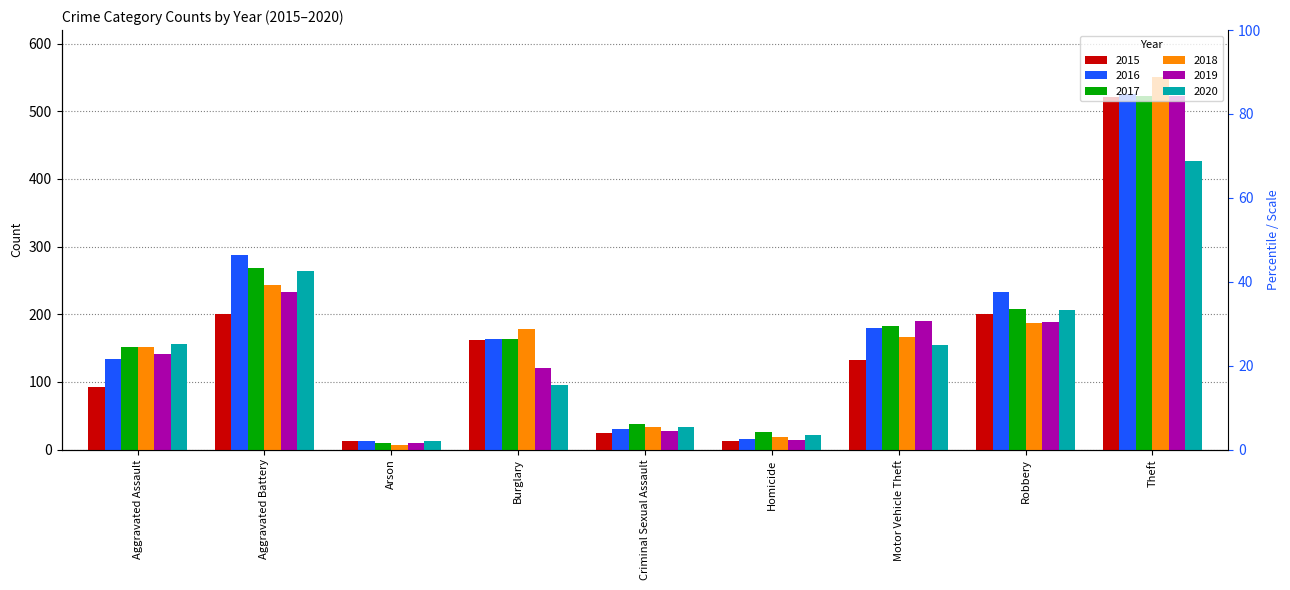

Reading left to right, extract all data points from this chart.

2015: Aggravated Assault=92	Aggravated Battery=201	Arson=12	Burglary=162	Criminal Sexual Assault=24	Homicide=13	Motor Vehicle Theft=132	Robbery=201	Theft=521
2016: Aggravated Assault=134	Aggravated Battery=287	Arson=12	Burglary=164	Criminal Sexual Assault=31	Homicide=16	Motor Vehicle Theft=179	Robbery=233	Theft=525
2017: Aggravated Assault=152	Aggravated Battery=268	Arson=10	Burglary=164	Criminal Sexual Assault=38	Homicide=26	Motor Vehicle Theft=183	Robbery=207	Theft=522
2018: Aggravated Assault=151	Aggravated Battery=243	Arson=6	Burglary=178	Criminal Sexual Assault=33	Homicide=18	Motor Vehicle Theft=167	Robbery=187	Theft=550
2019: Aggravated Assault=141	Aggravated Battery=233	Arson=10	Burglary=120	Criminal Sexual Assault=27	Homicide=14	Motor Vehicle Theft=190	Robbery=188	Theft=523
2020: Aggravated Assault=156	Aggravated Battery=264	Arson=13	Burglary=95	Criminal Sexual Assault=33	Homicide=21	Motor Vehicle Theft=155	Robbery=206	Theft=427